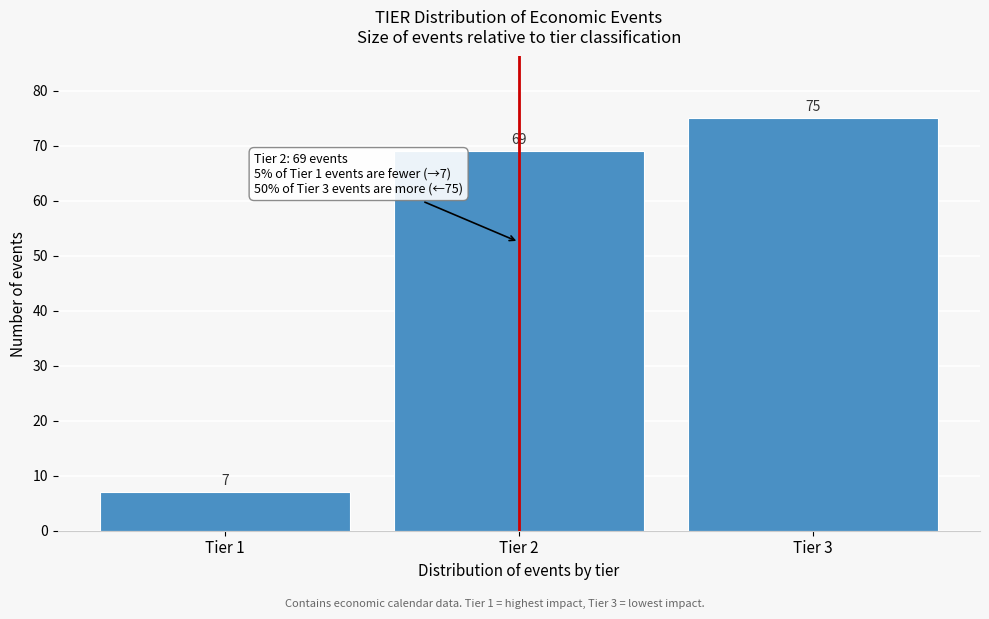

Reading left to right, extract all data points from this chart.

Tier 1=7	Tier 2=69	Tier 3=75